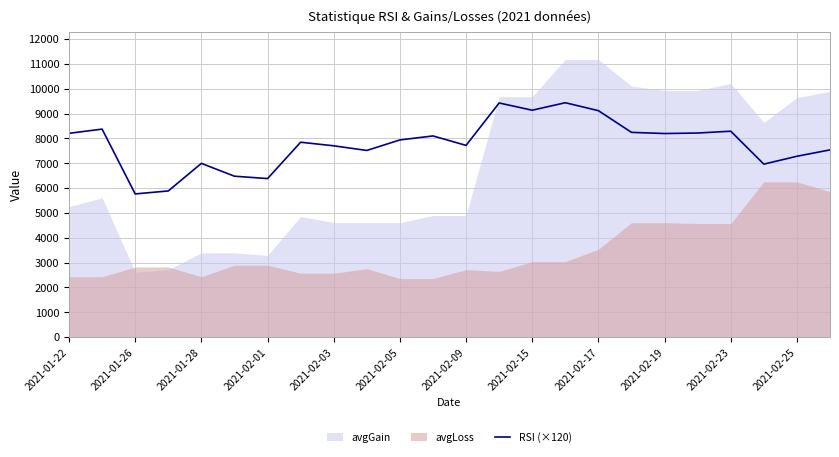

What is the lowest value of the RSI (×120) series?

5763.6